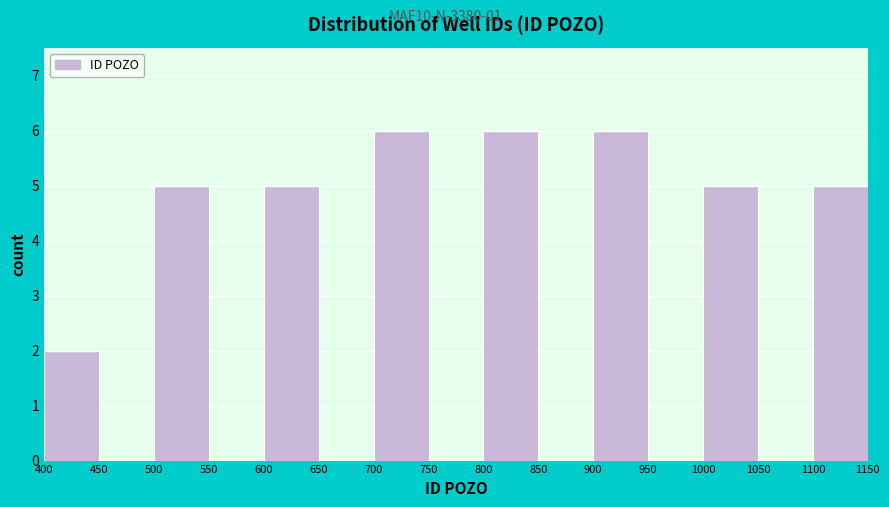

What is the height of the bar covering 500 to 550 on the x-axis? The values are not printed on the chart, so give them approximately, as read against the axis.

5